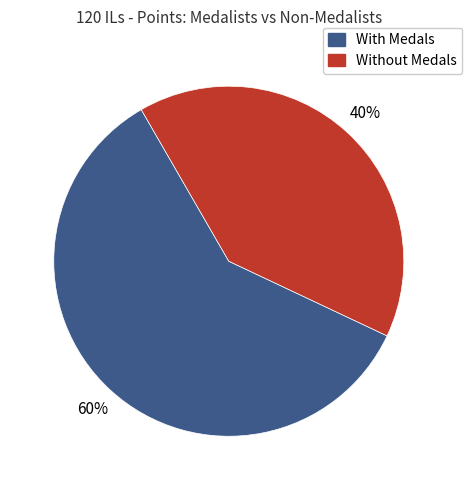

To the nearest percent, what is the average slice percentage?

50%